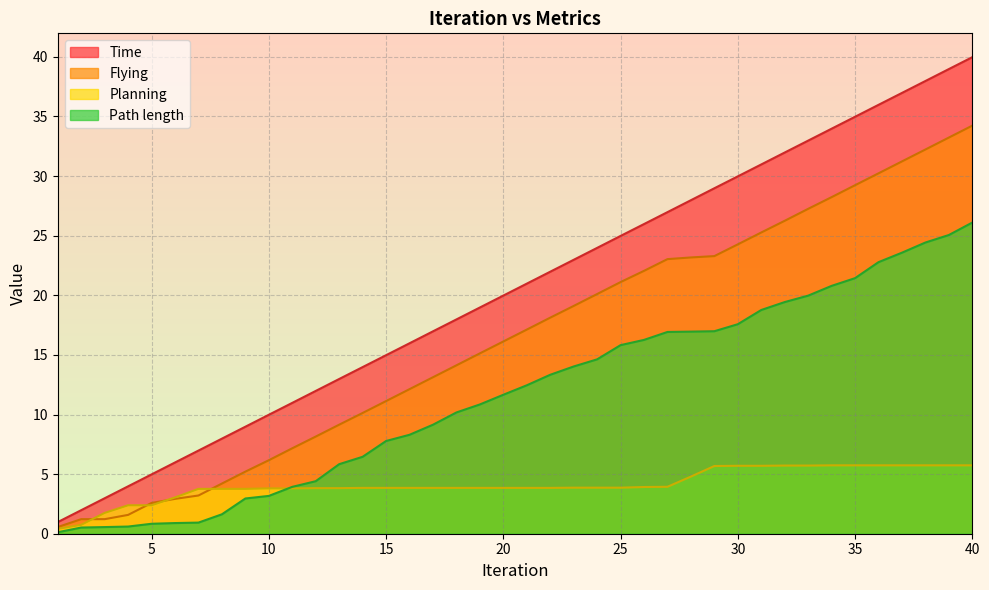

How many values in the Time series exceed 20?

20